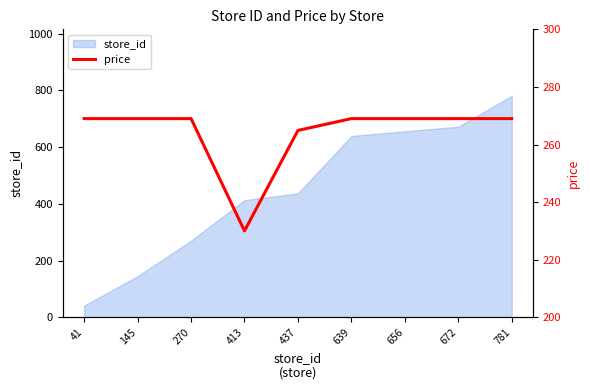

At which category does the chart reach its minimum across all series?

413